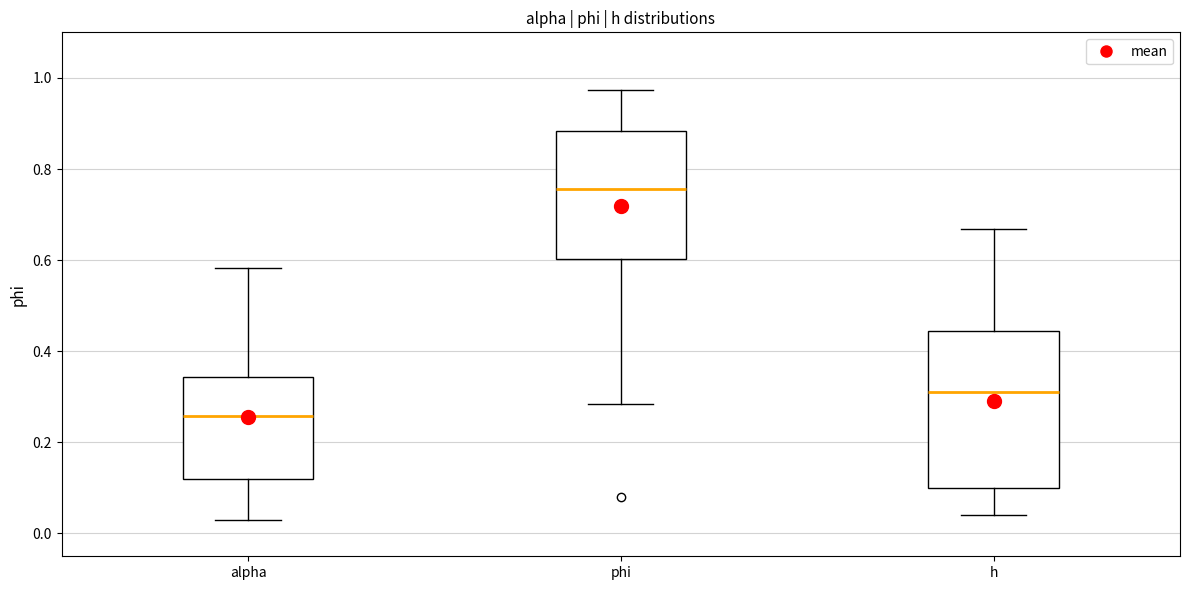

Where does the lower whisker of the box for phi end on the y-axis? The values are not printed on the chart, so give them approximately, as read against the axis.

0.28